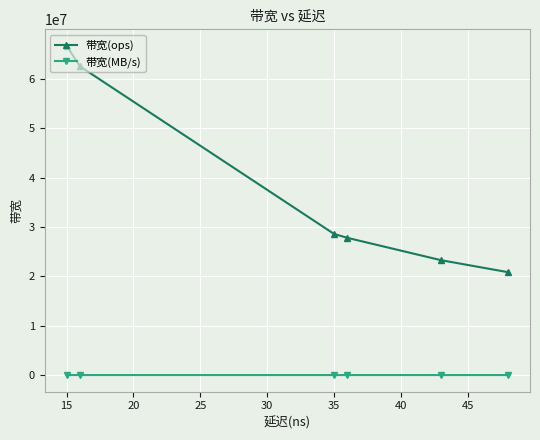

True or false: 带宽(ops) and 带宽(MB/s) intersect in this chart.

False